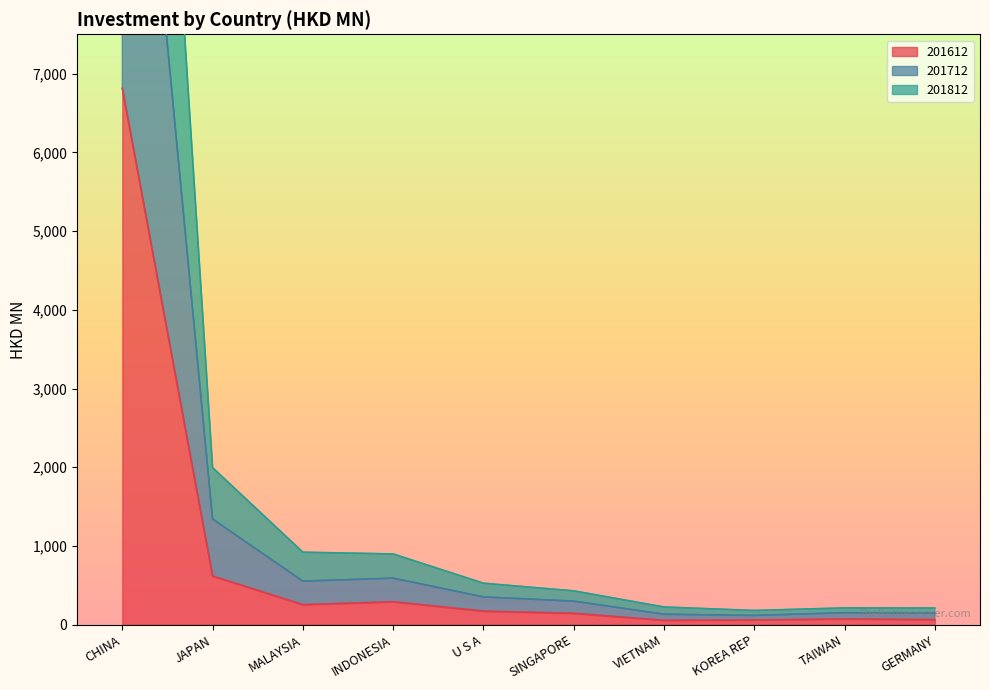

List the labels in order of 201712 value, smallest first.

KOREA REP, GERMANY, TAIWAN, VIETNAM, SINGAPORE, U S A, INDONESIA, MALAYSIA, JAPAN, CHINA